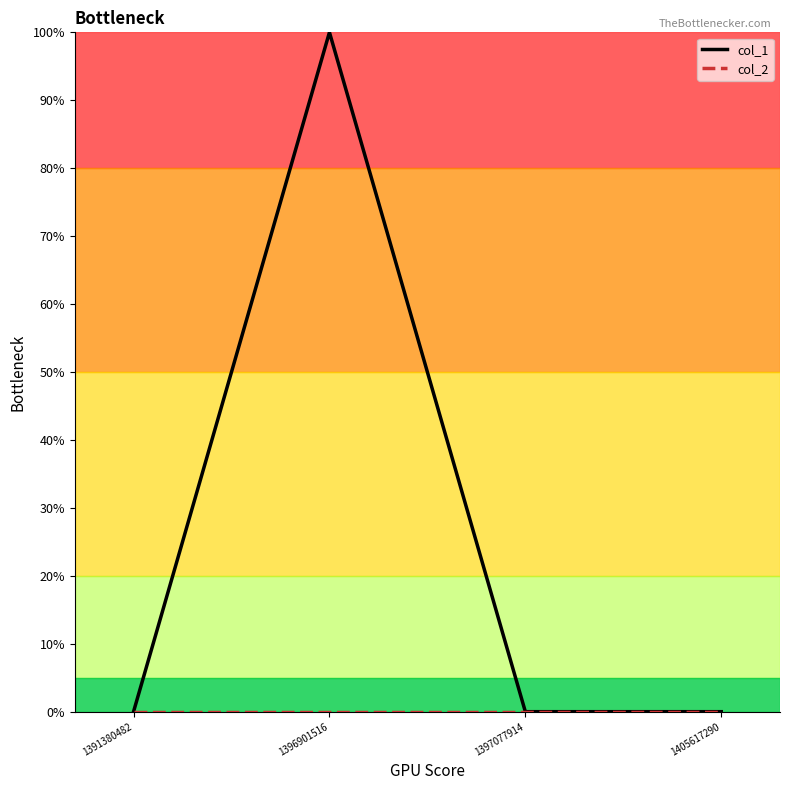

Which series has the largest total across all categories?

col_1